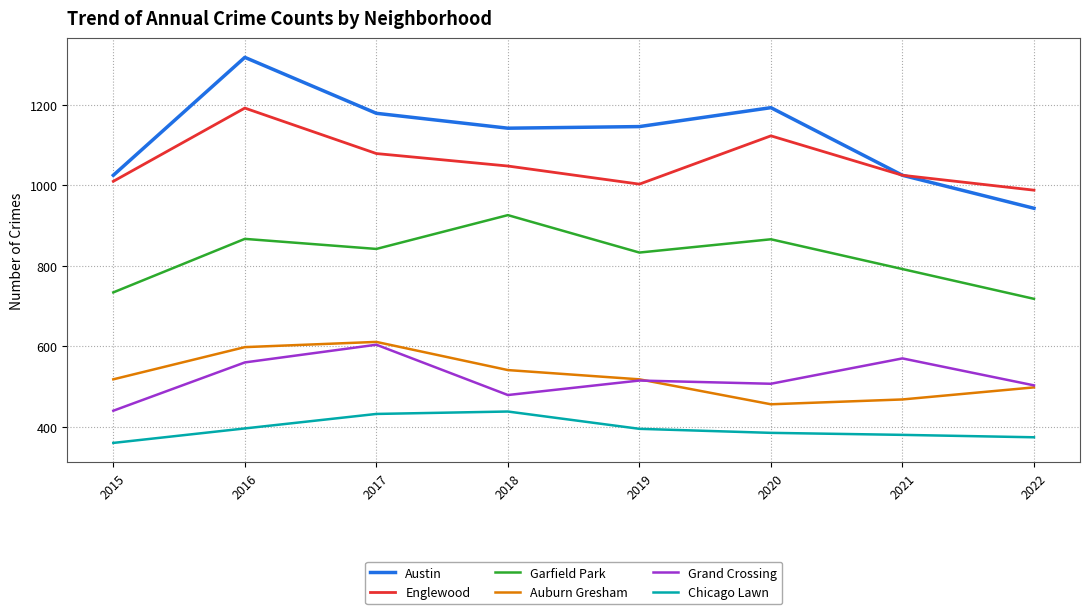

Is it true that Chicago Lawn equals 604 at 2017?

False